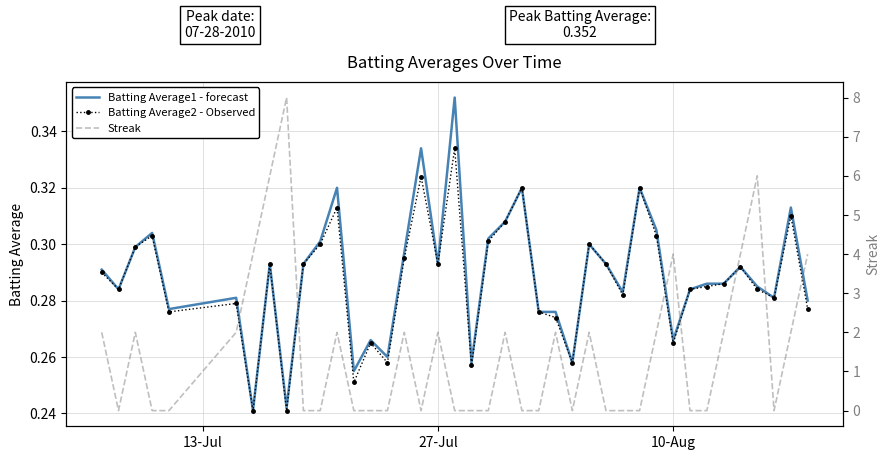

What is the difference between the maximum and minimum values in the Streak series?

8.0